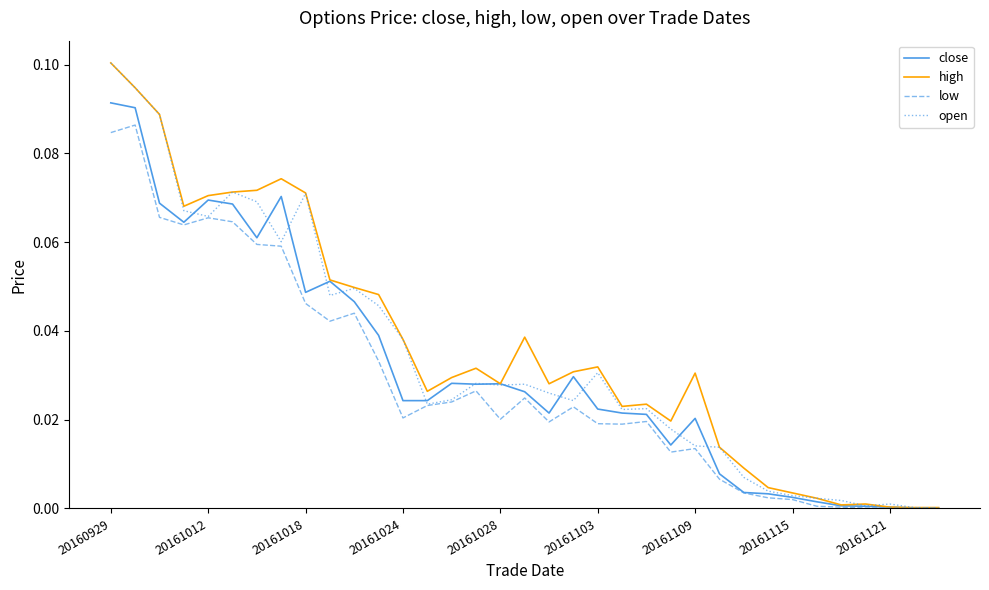

Does the chart have visible grid lines?

No